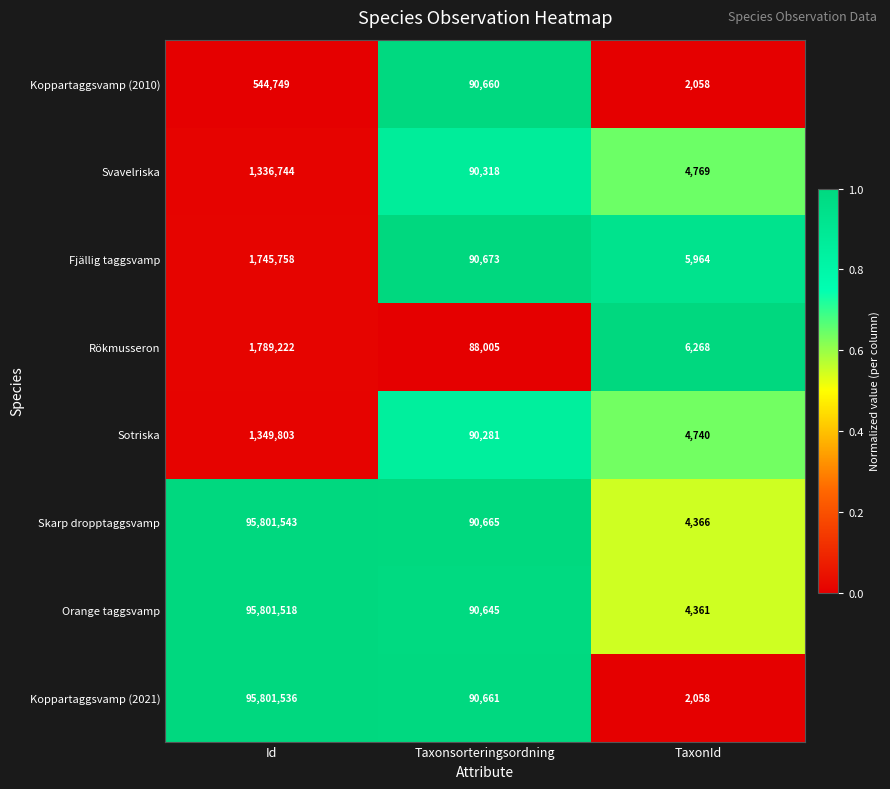

What is the sum of all Orange taggsvamp values?

95896524